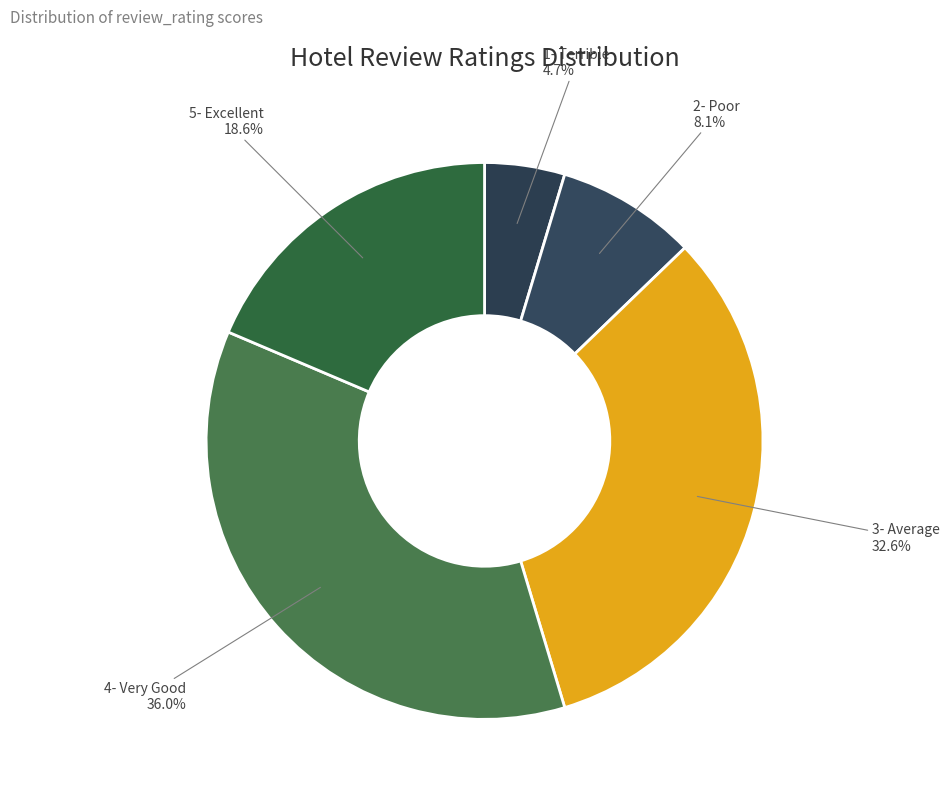

Count the number of slices in the pie.

5